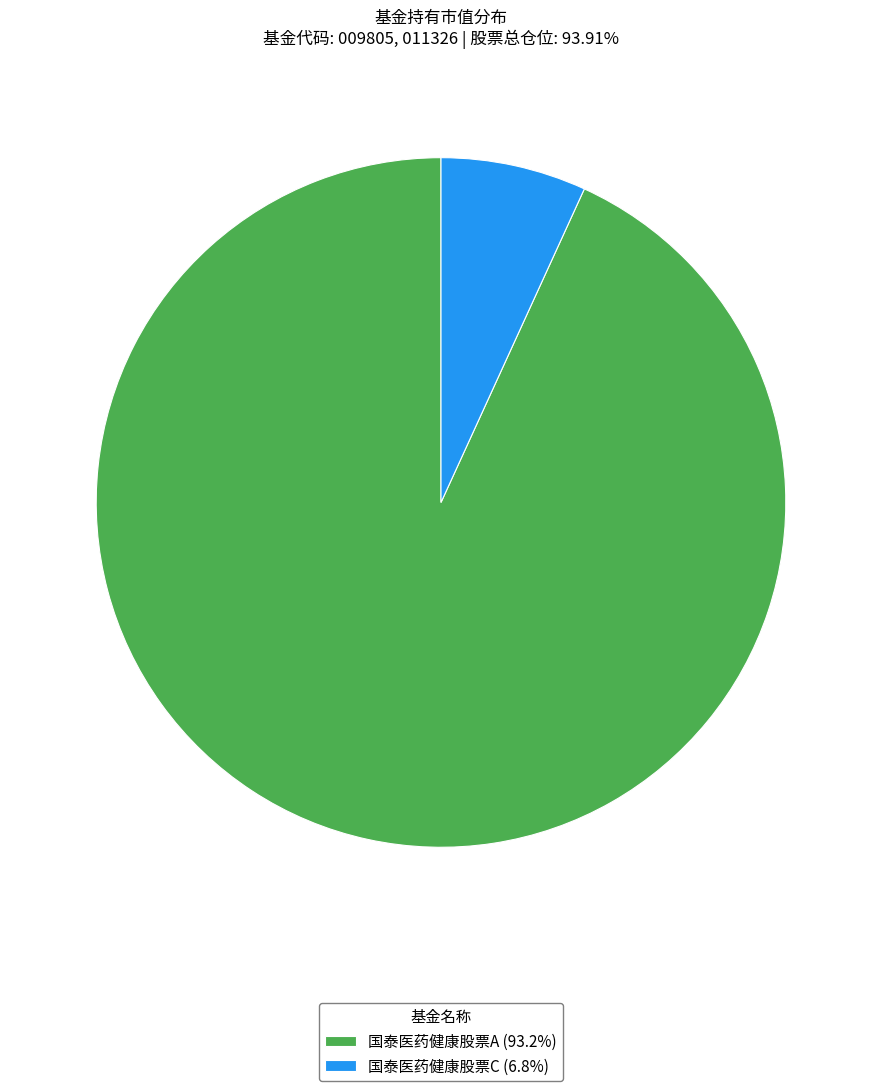

Is the sum of 国泰医药健康股票A (93.2%) and 国泰医药健康股票C (6.8%) greater than half?

Yes